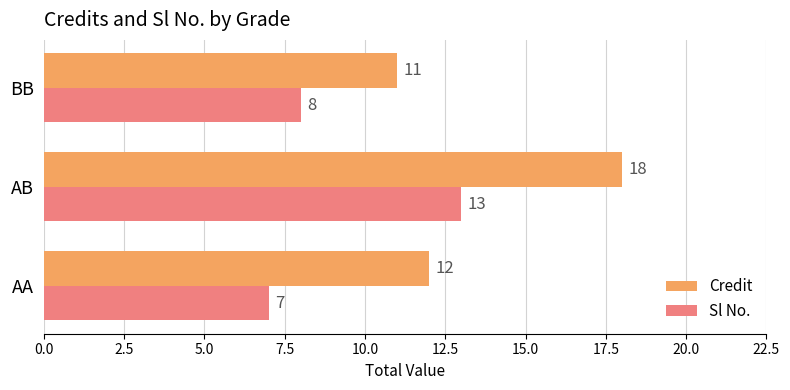

The Credit series shows 7 at BB. True or false?

False